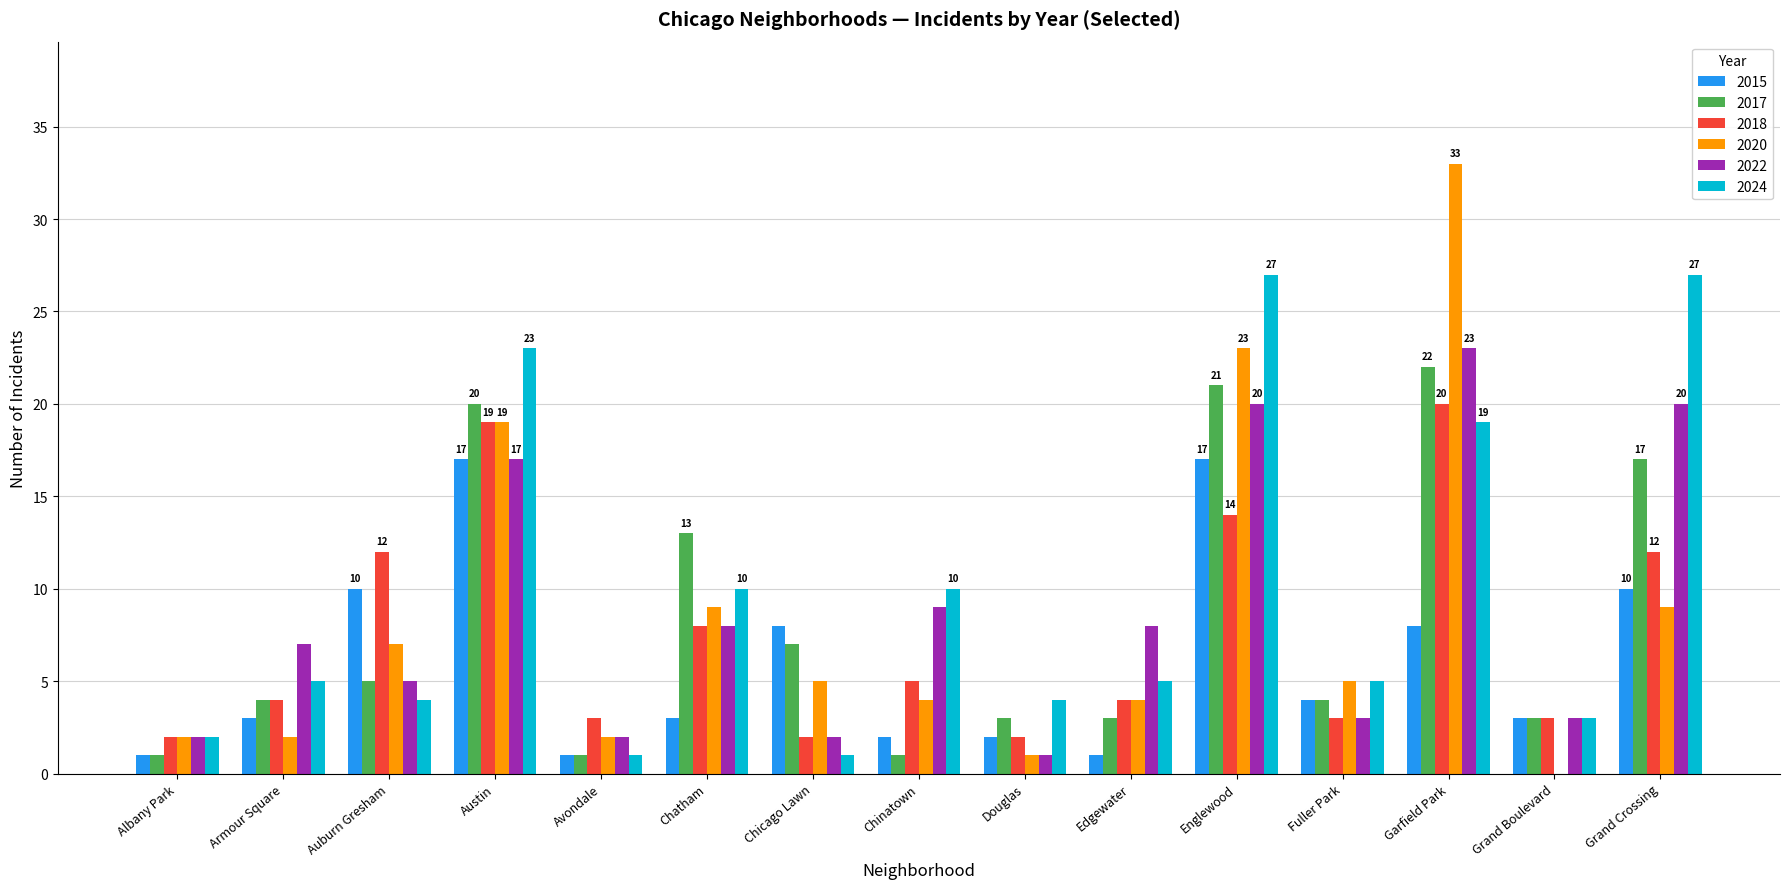

What are all the series names shown in the legend?

2015, 2017, 2018, 2020, 2022, 2024